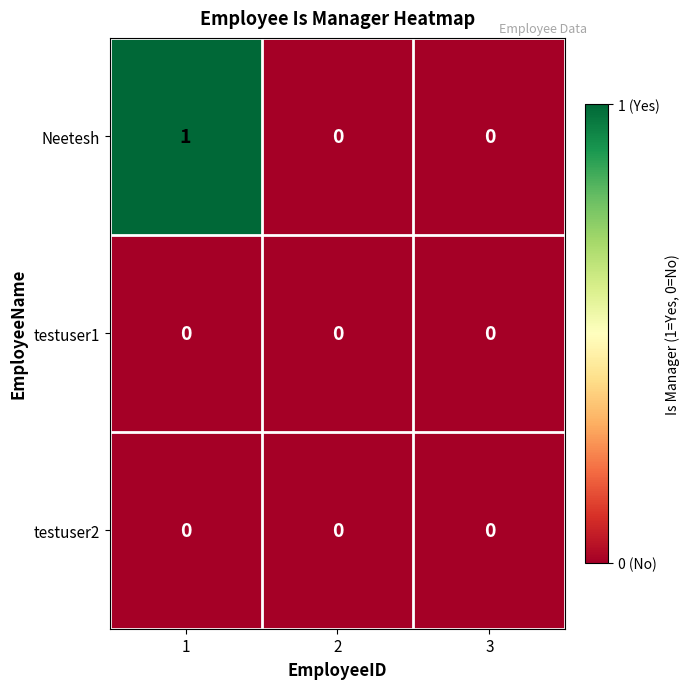

The testuser1 series shows 0 at 2. True or false?

True